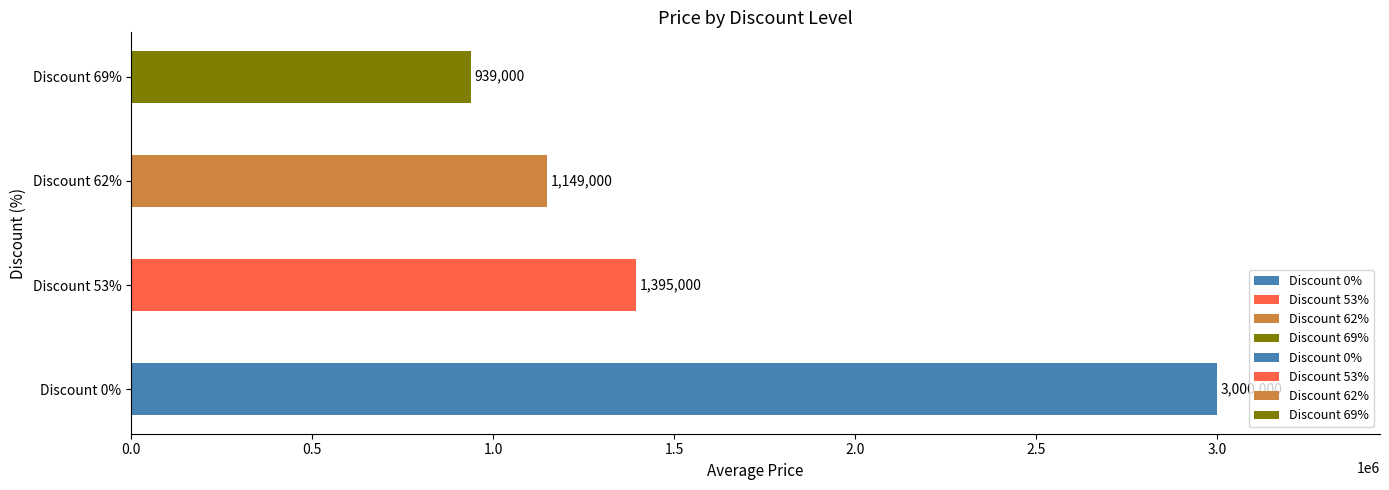

The value at 53% is 1879861. True or false?

False